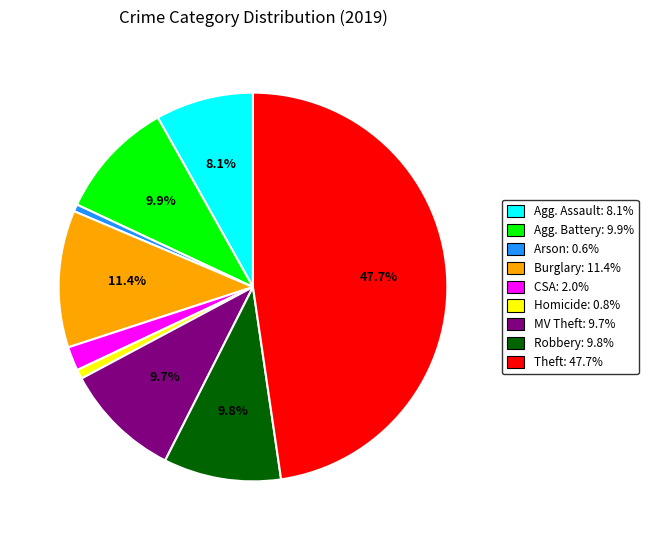

Count the number of slices in the pie.

9